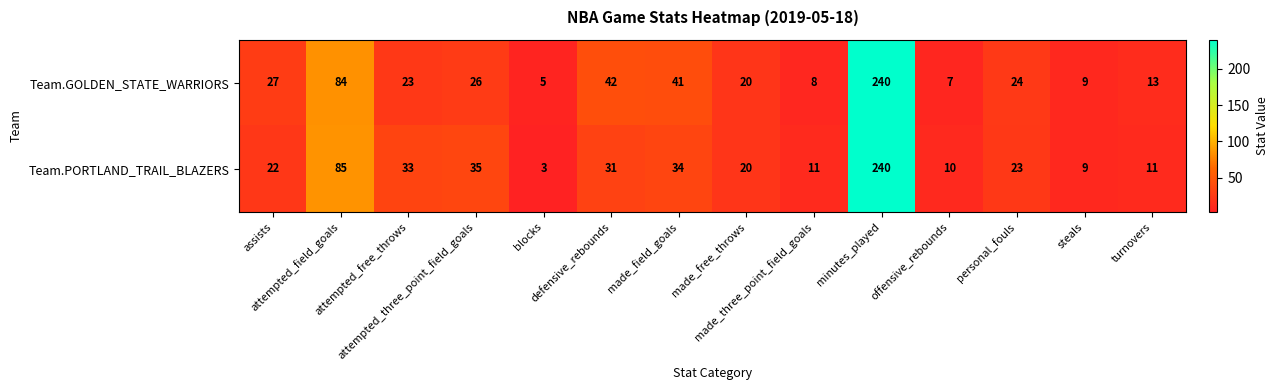

What is the minimum value for Team.GOLDEN_STATE_WARRIORS?

5